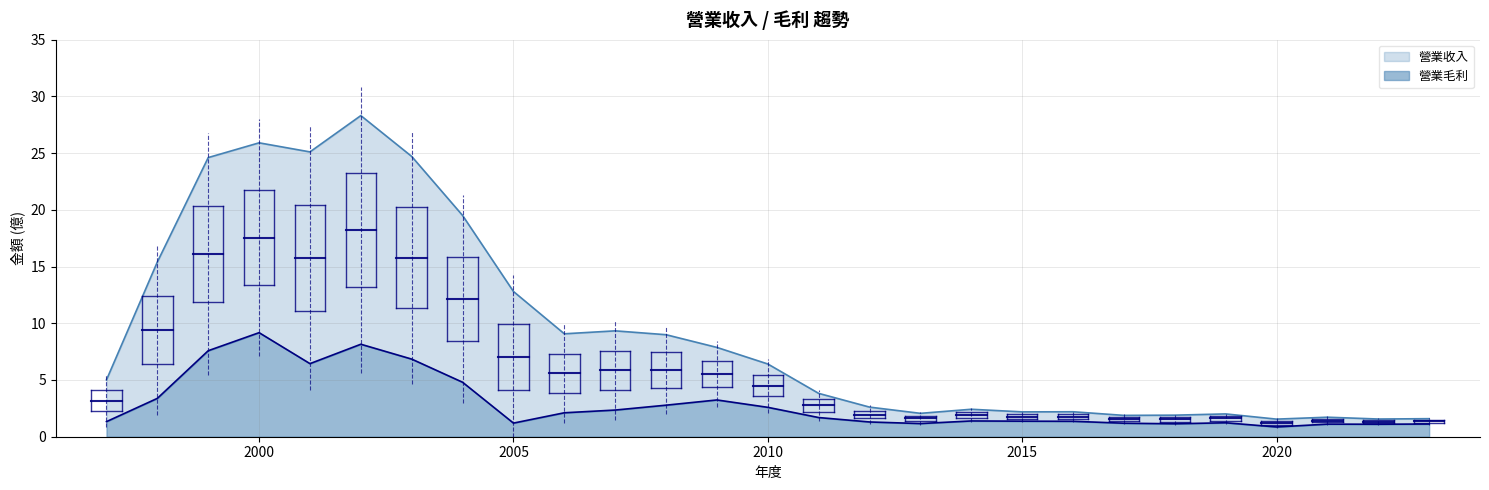

Between 1999 and 2018, which series saw the biggest shift?

營業收入